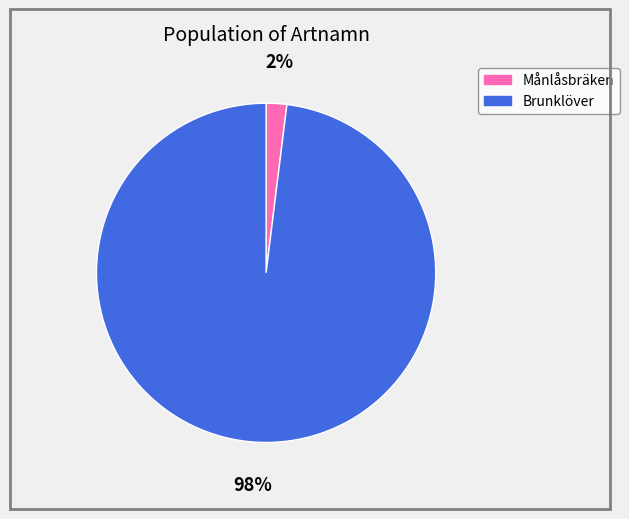

To the nearest percent, what percentage of the pie is Brunklöver?

98%